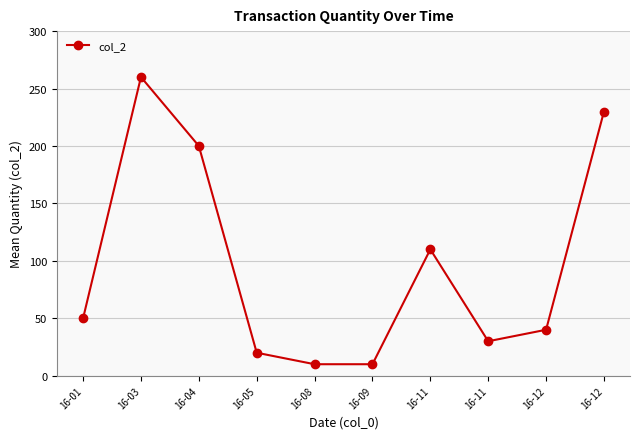

How many lines are shown in the chart?

1